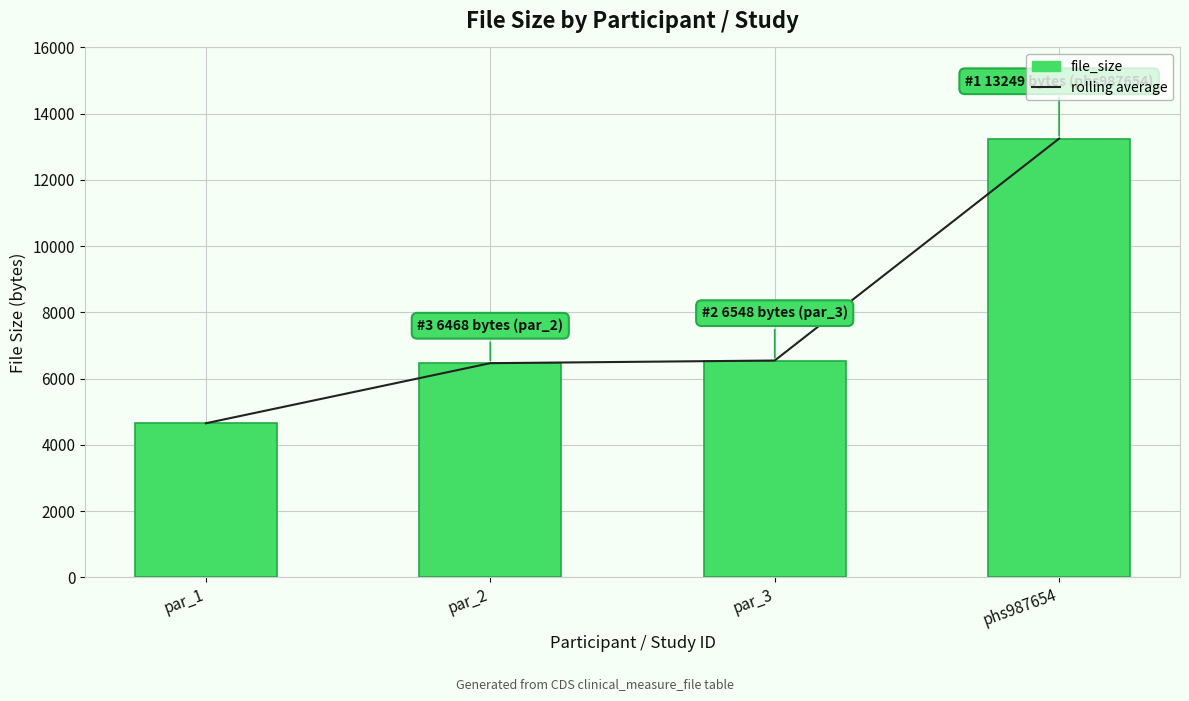

At how many categories does at least one series exceed 5330?

3